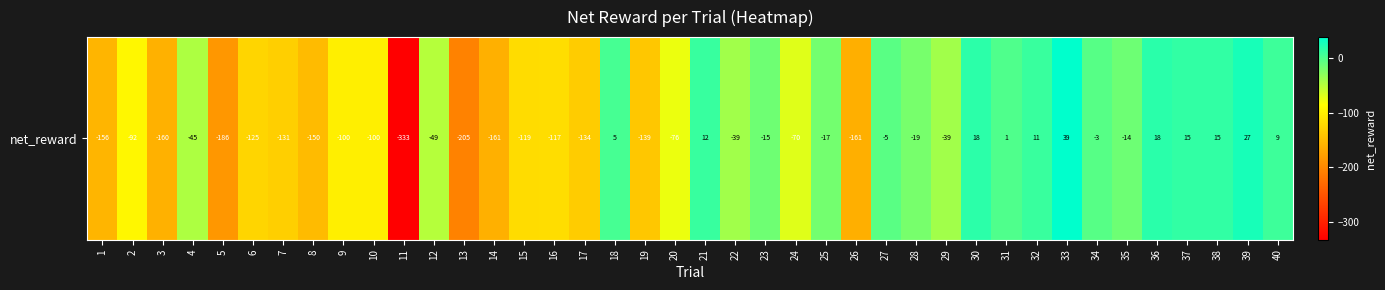

What is the change in value from 6 to 19?

-14.3